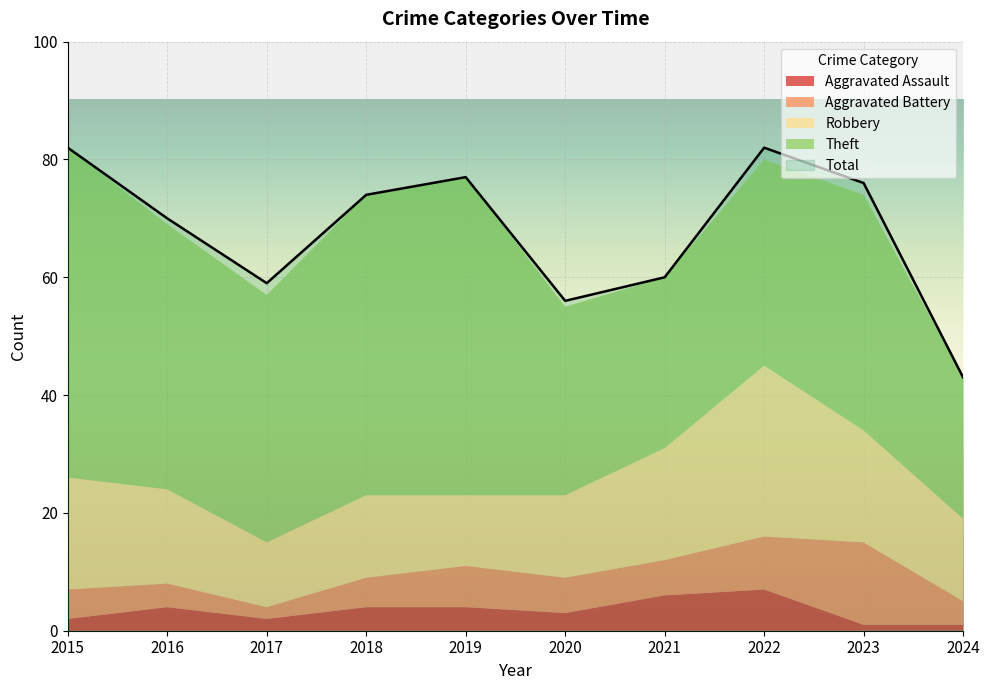

What is the difference between the highest and lowest values at 2024?

42